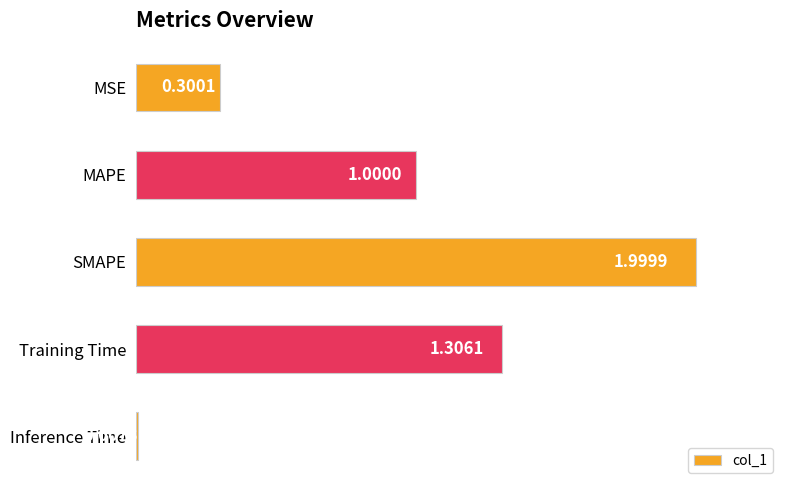

Where is the data nearest to the value 1?

MAPE